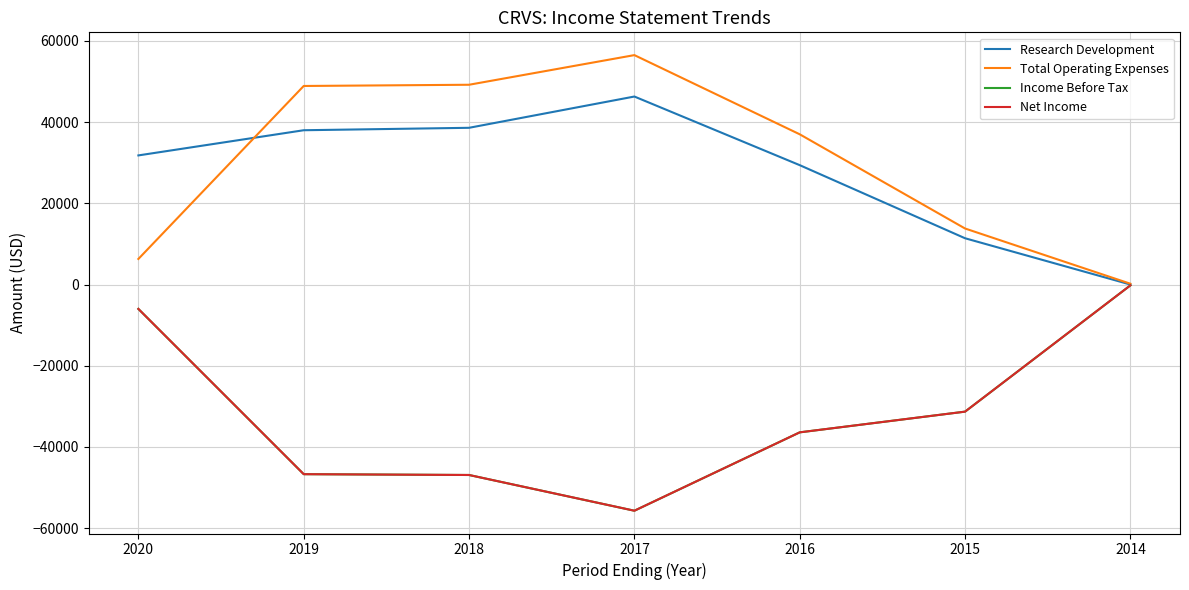

At which category is the sum across all series the highest?

2020